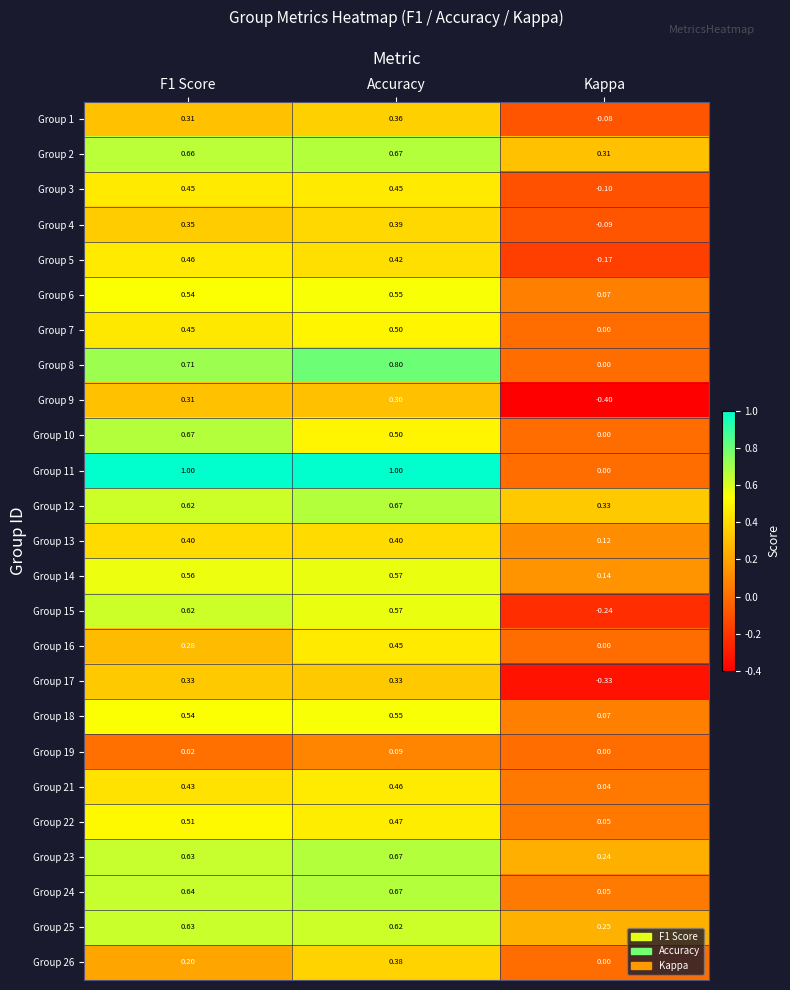

At which category is the sum across all series the highest?

Accuracy